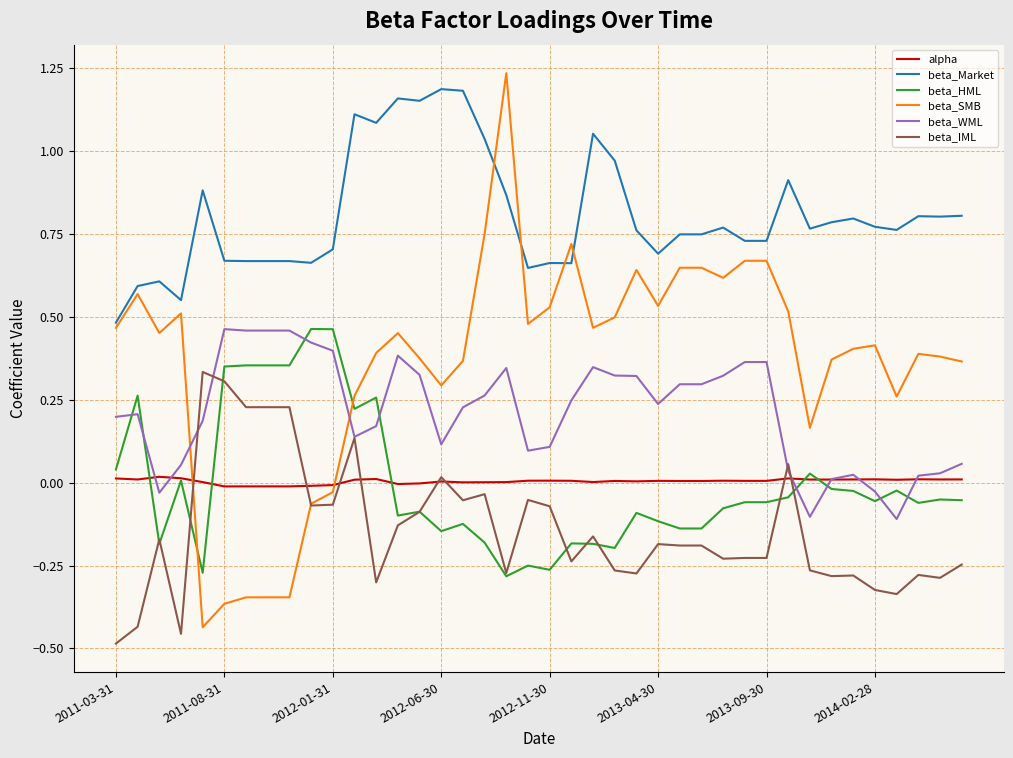

True or false: beta_Market and beta_HML cross at least once.

False